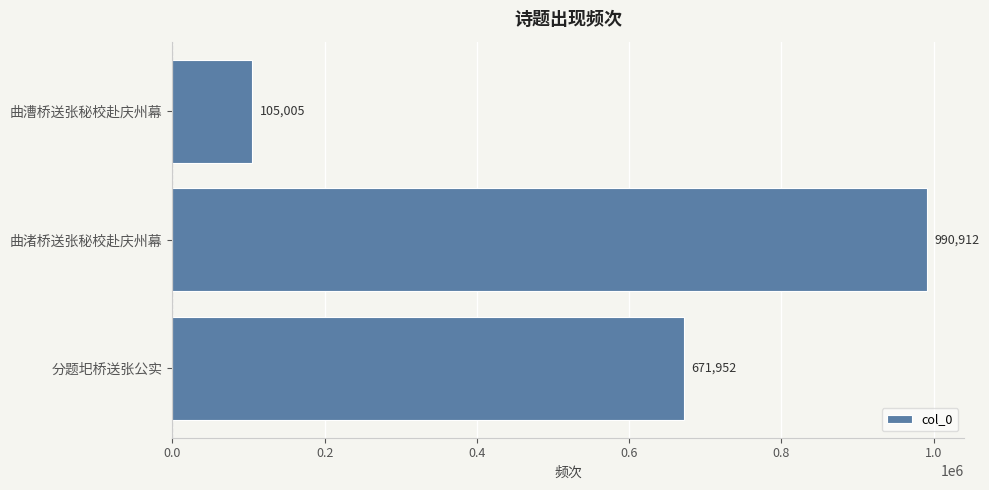

The value at 曲漕桥送张秘校赴庆州幕 is 105005. True or false?

True